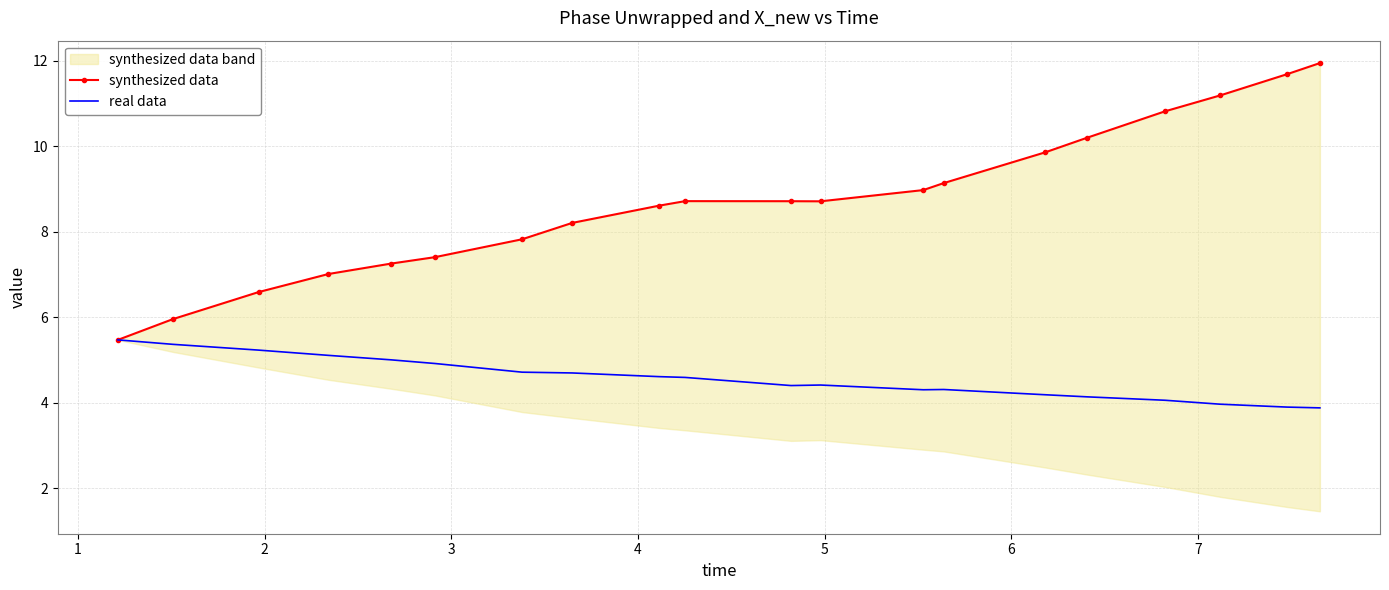

What is the difference between the maximum and second lowest values in the synthesized data series?

6.0